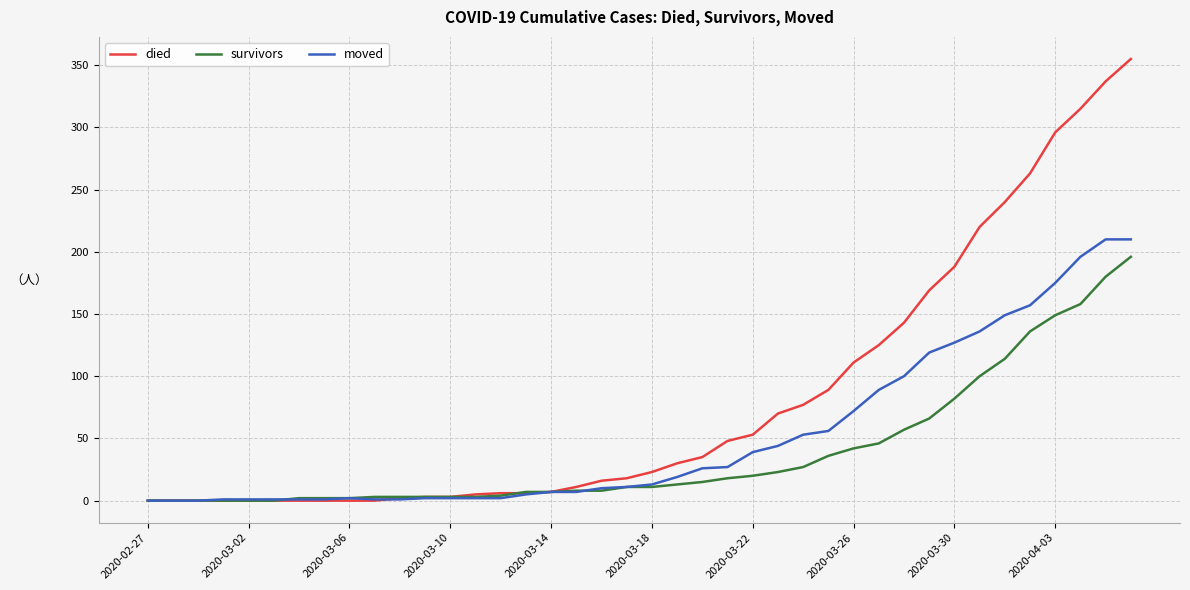

How many distinct data groups are displayed?

3